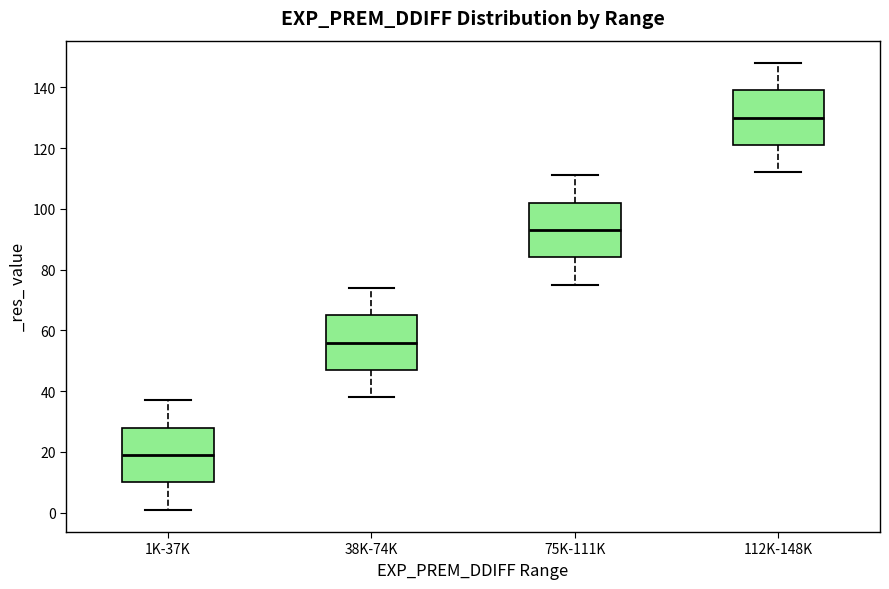

Where does the upper whisker of the box for 1K-37K end on the y-axis? The values are not printed on the chart, so give them approximately, as read against the axis.

38